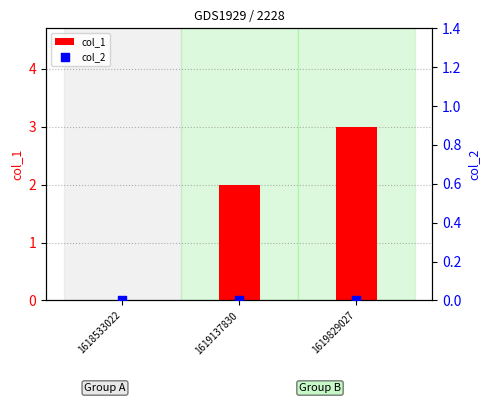

Which series has the widest spread of Y values?

col_1